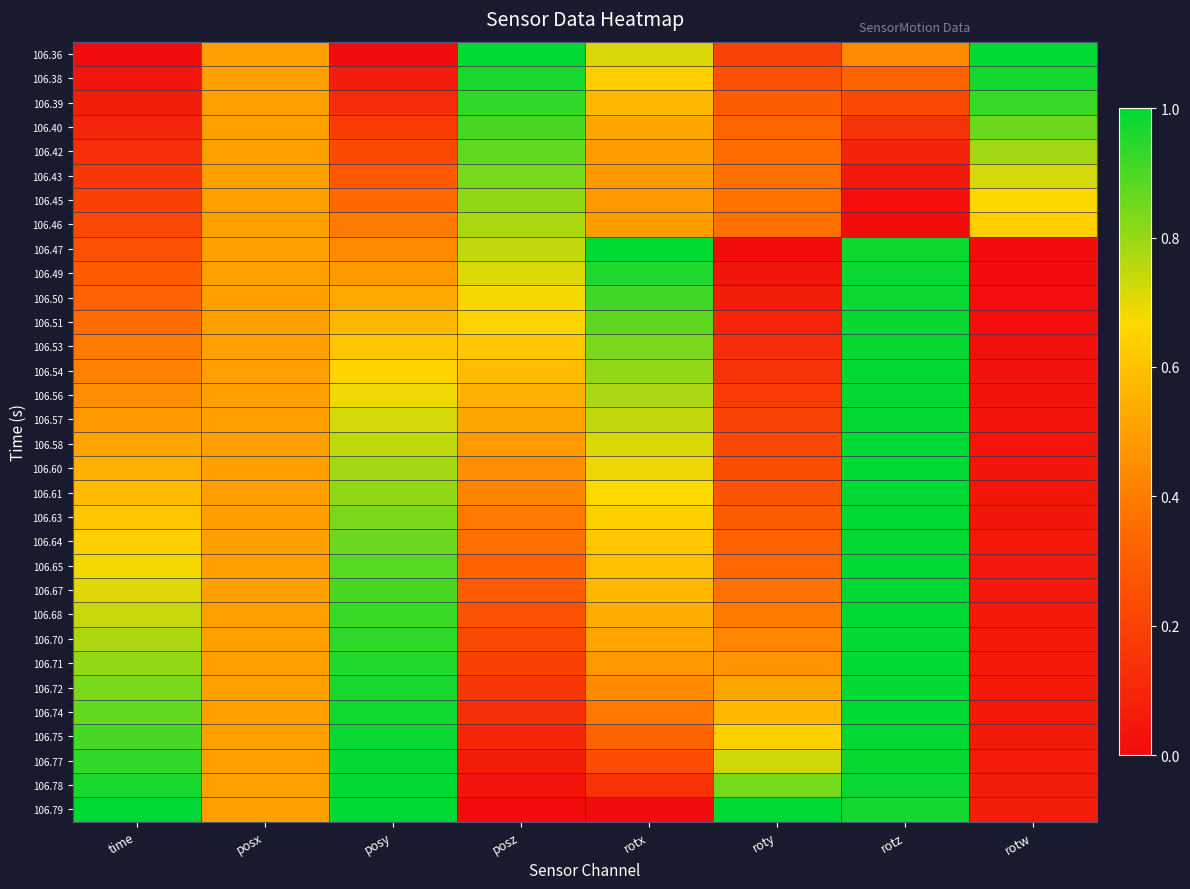

At posz, list the series in order from largest to smallest.

106.36, 106.38, 106.39, 106.40, 106.42, 106.43, 106.45, 106.46, 106.47, 106.49, 106.50, 106.51, 106.53, 106.54, 106.56, 106.57, 106.58, 106.60, 106.61, 106.63, 106.64, 106.65, 106.67, 106.68, 106.70, 106.71, 106.72, 106.74, 106.75, 106.77, 106.78, 106.79